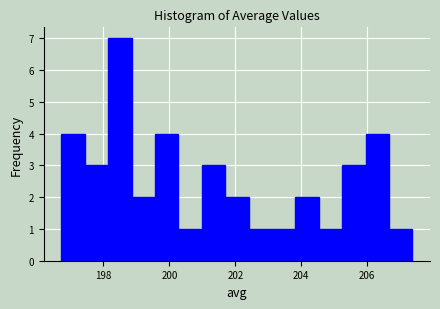

Around what value on the x-axis is the tallest bar? Give the approximate position of its centre, as read against the axis.

198.4